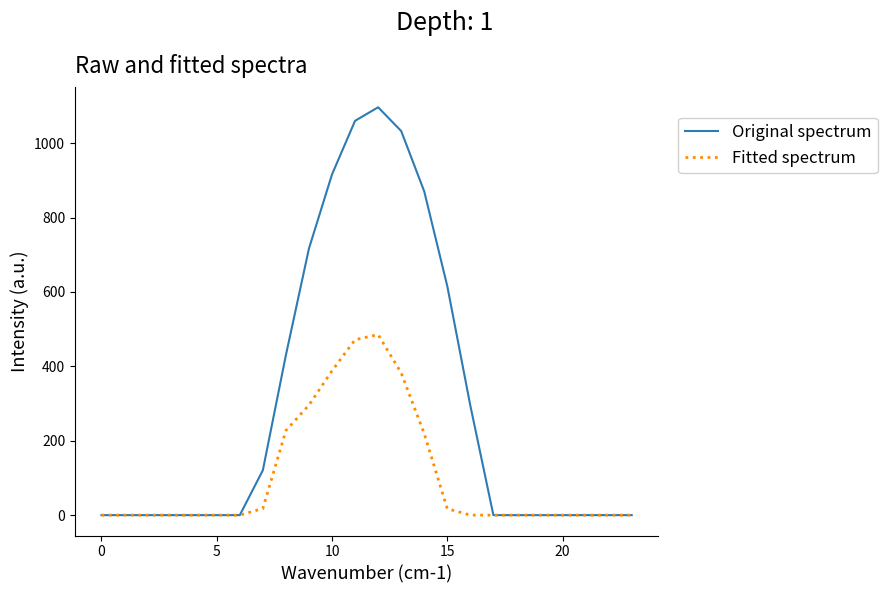

What is the average value of the Fitted spectrum series?

104.4